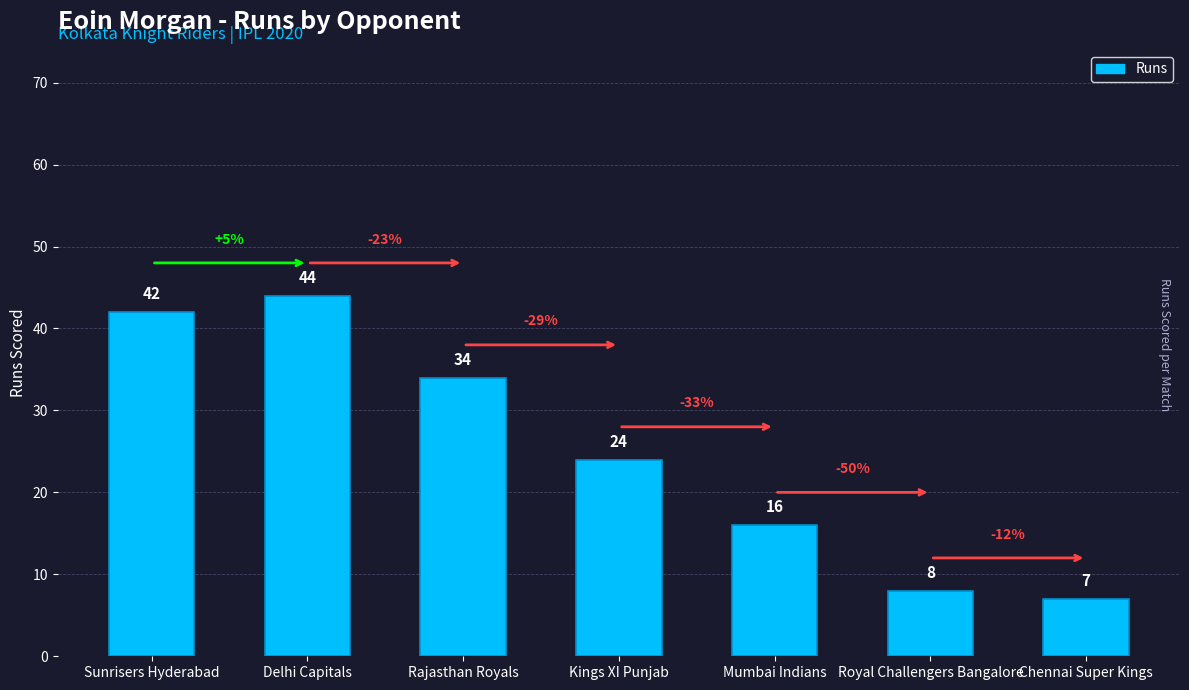

Reading right to left, transcribe all the data shown in this chart.

7	8	16	24	34	44	42